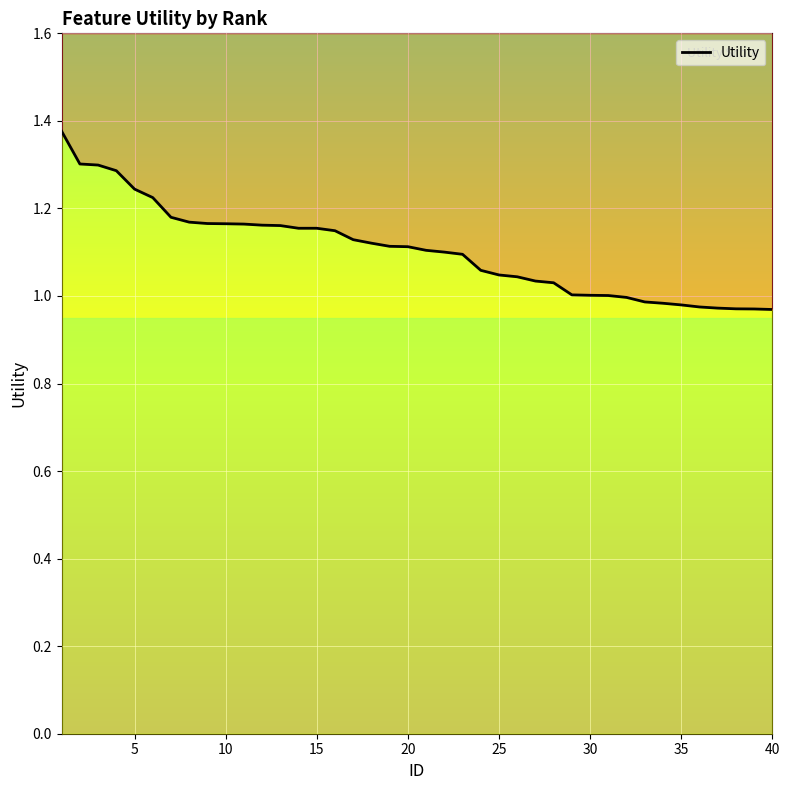

How many values exceed 1?

31